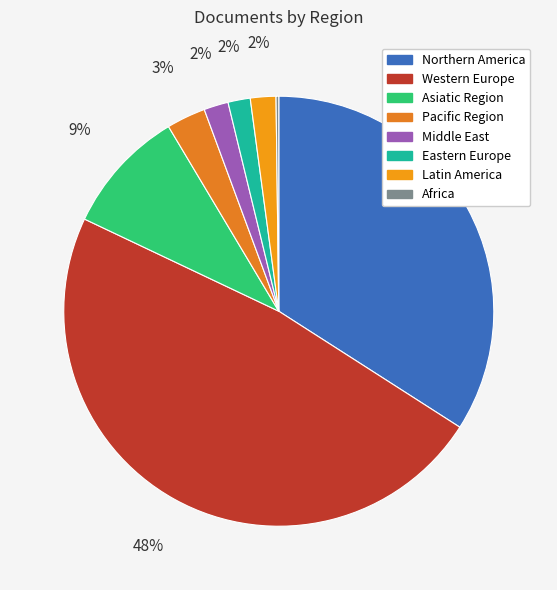

How many segments does this pie chart have?

8